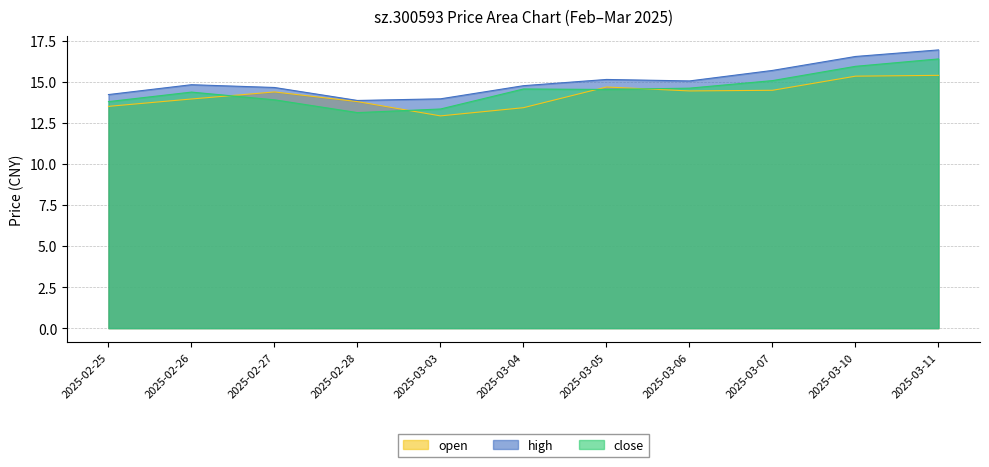

True or false: close has a value of 26.6 at 2025-03-11.

False